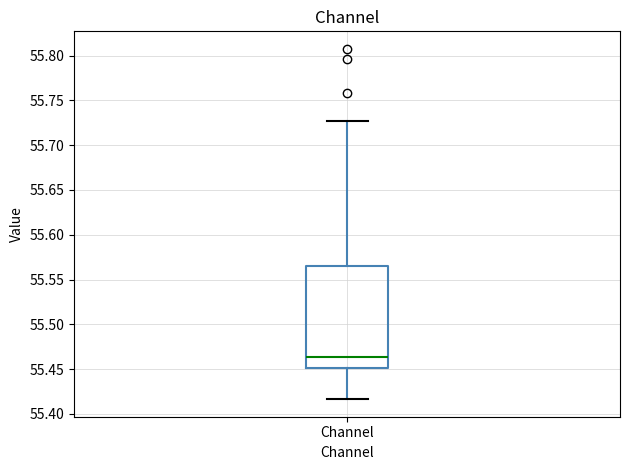

Transcribe this box plot: give where the median line is, the range the box spans, and where the two whiskers end, as read against the y-axis. The values are not printed on the chart, so give them approximately, as read against the axis.

median 55.465, box 55.450 to 55.565, whiskers 55.415 to 55.725